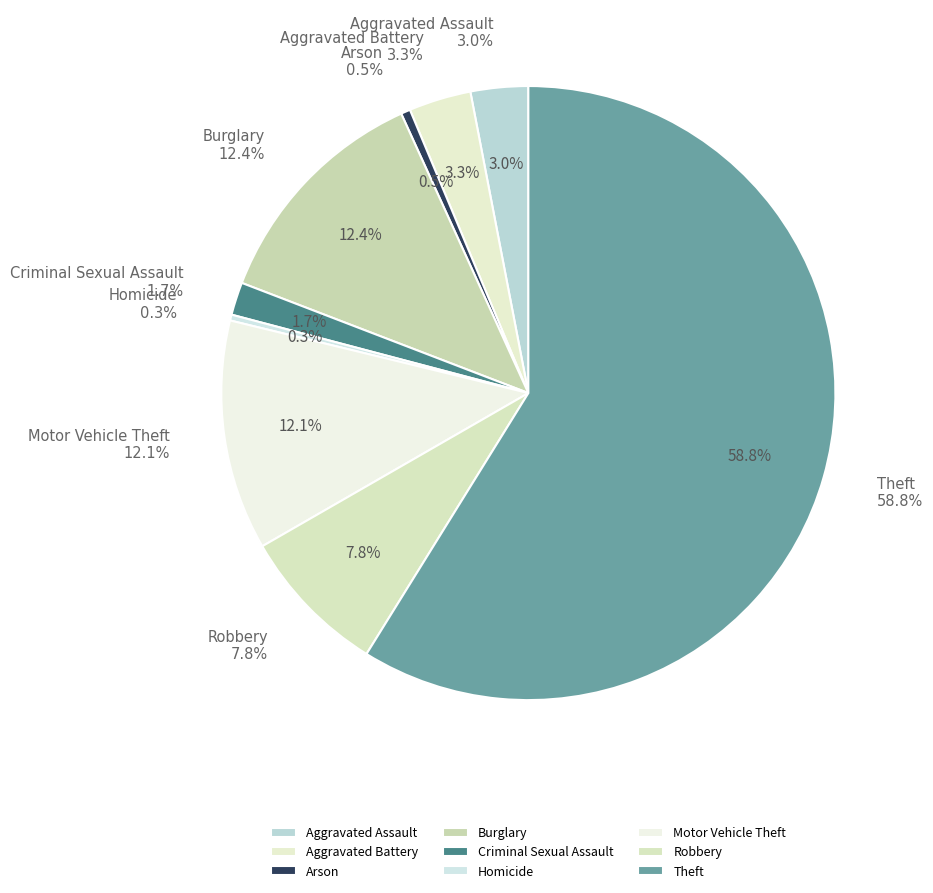

The Motor Vehicle Theft slice represents 26% of the pie. True or false?

False